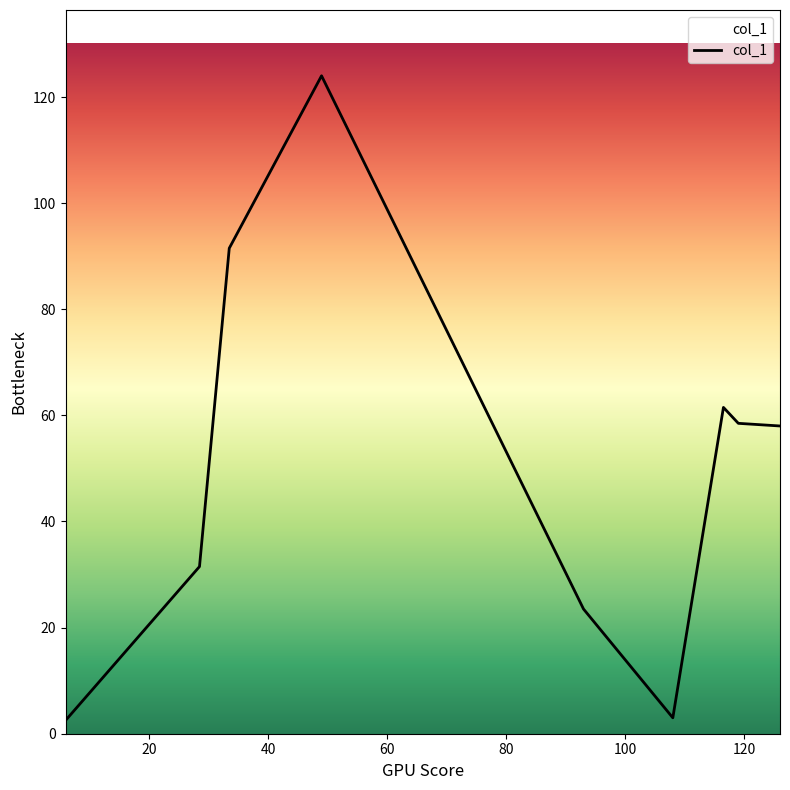

How many lines are shown in the chart?

1